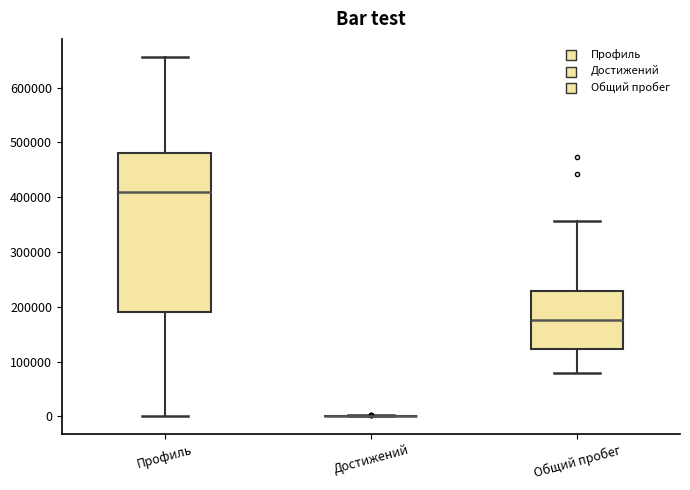

Reading left to right, transcribe this box plot: for each box, give where its median line is, the range the box spans, and where its two whiskers end, as read against the y-axis. The values are not printed on the chart, so give them approximately, as read against the axis.

Профиль: median 410000, box 190000 to 480000, whiskers 0 to 660000
Достижений: box collapsed to a line at 0, whiskers 0 to 0
Общий пробег: median 180000, box 120000 to 230000, whiskers 80000 to 360000